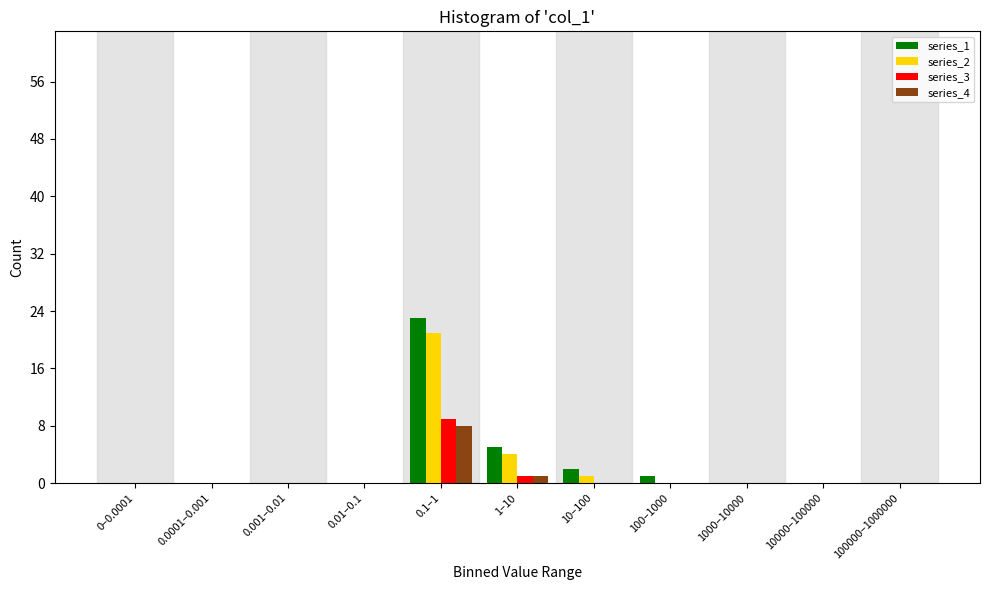

Which series changed the most between 0.1–1 and 1000–10000?

series_1